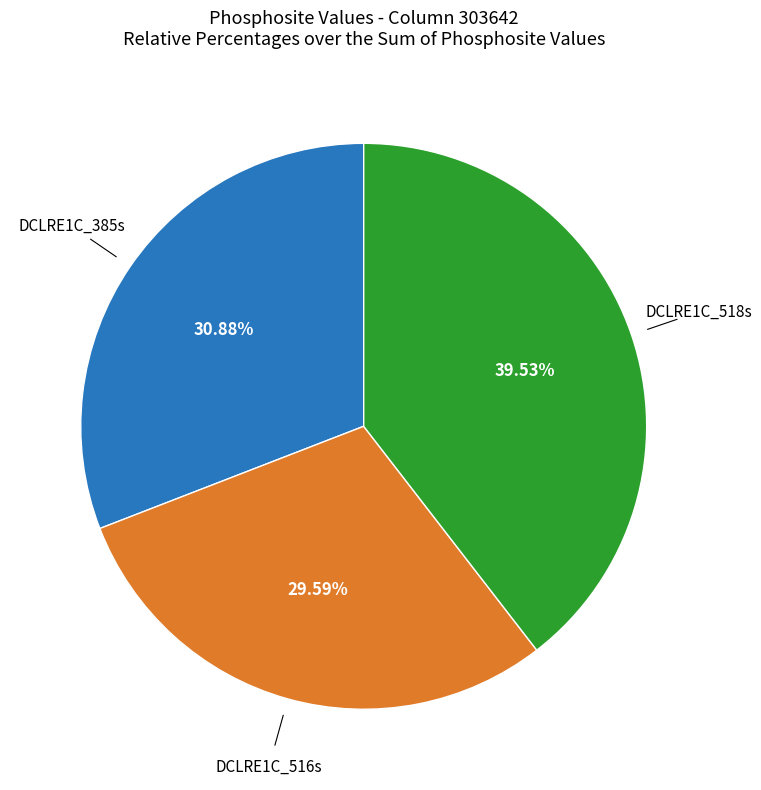

To the nearest percent, what is the average slice percentage?

33%